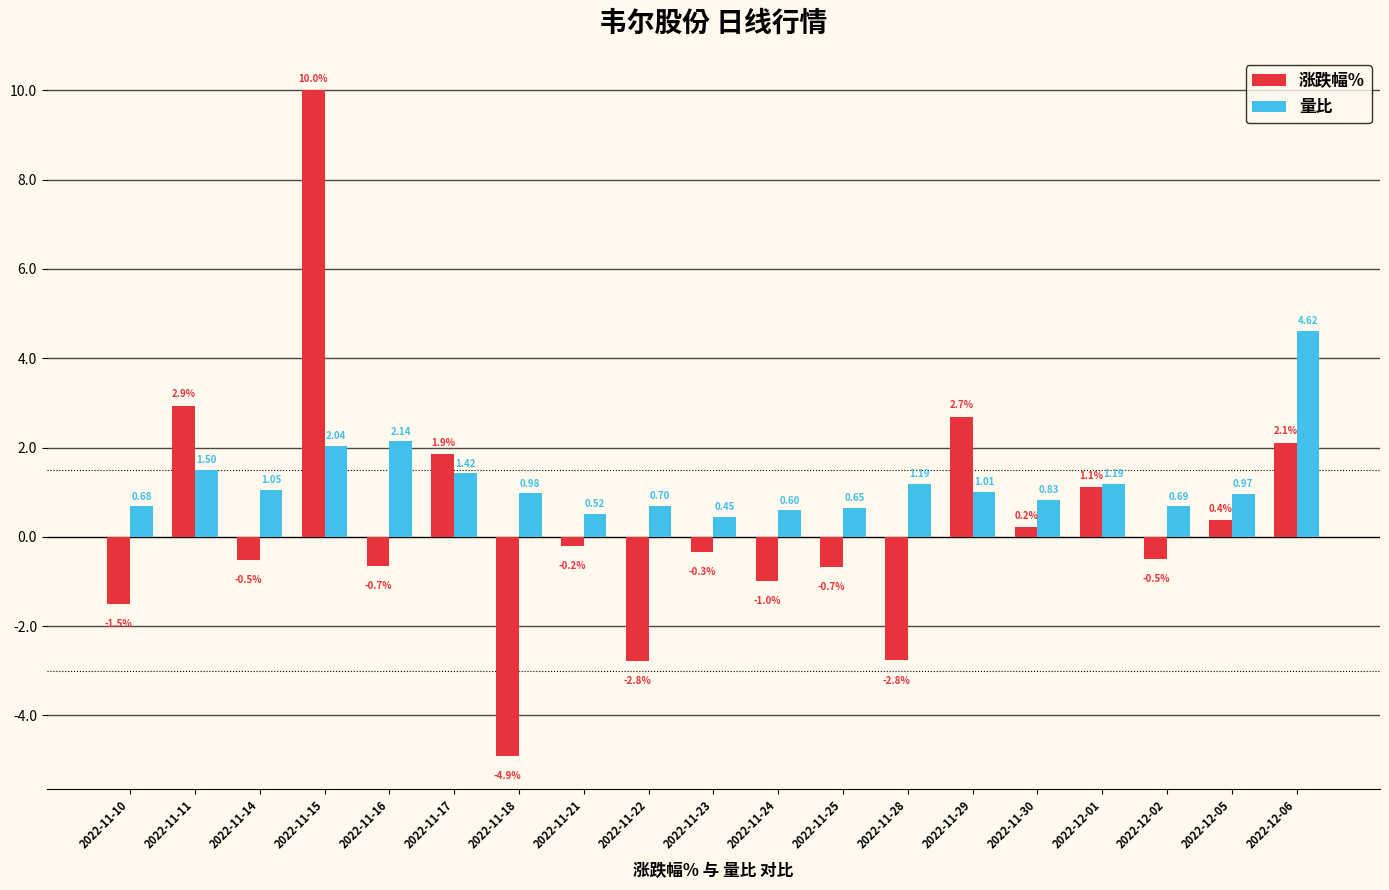

What is the difference between the 量比 values at 2022-11-29 and 2022-12-06?

3.6